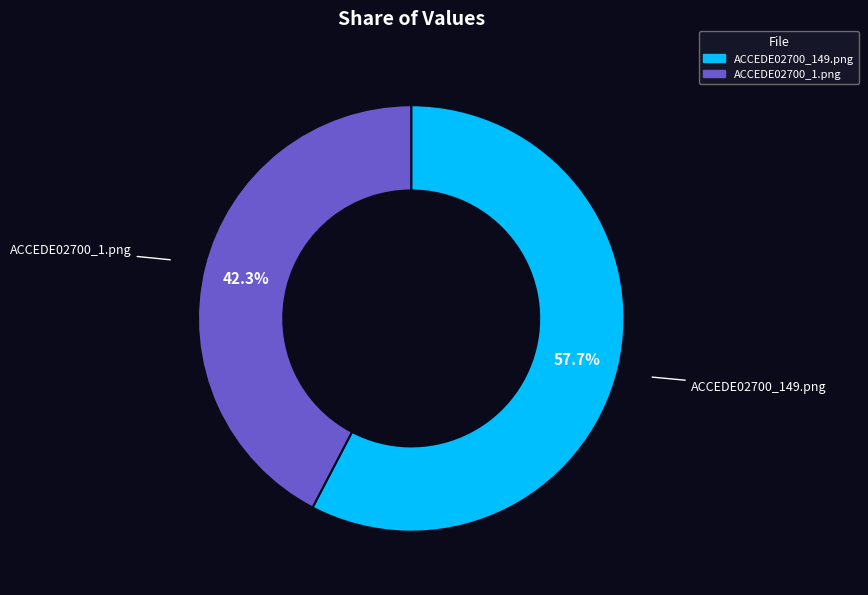

Which category has the biggest portion of the pie?

ACCEDE02700_149.png